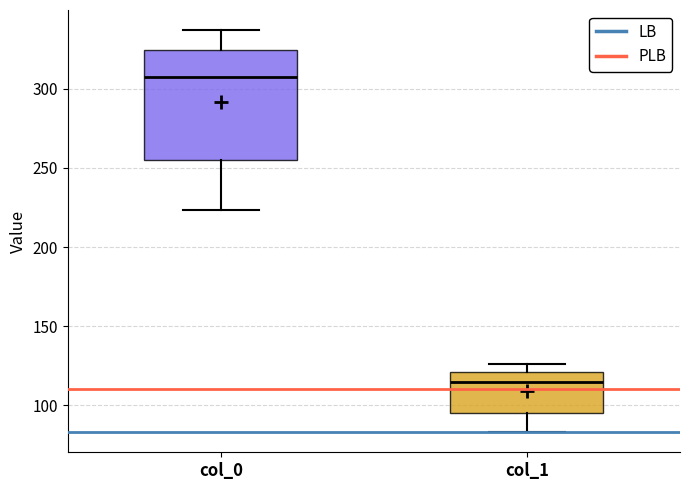

Where is the lower edge of the box for col_1 on the y-axis? The values are not printed on the chart, so give them approximately, as read against the axis.

95